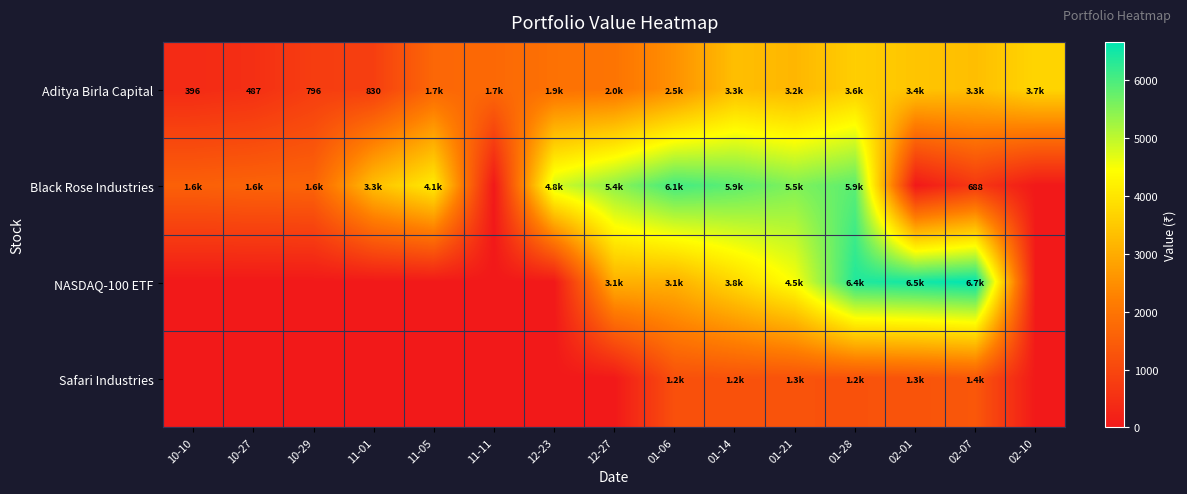

What is the greatest value displayed?

6665.8